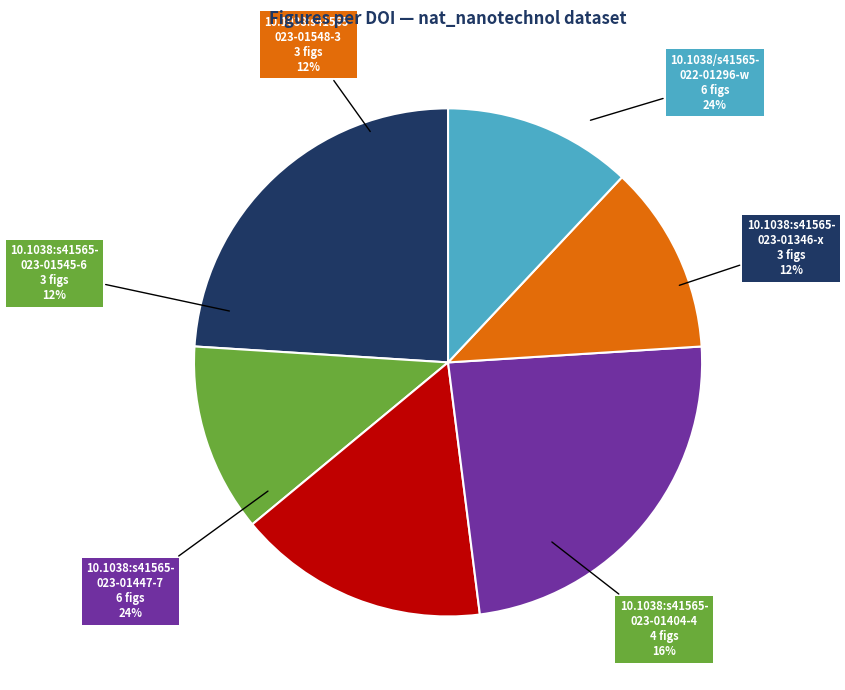

What percentage is NOT represented by 10.1038:s41565-023-01404-4?

84.0%